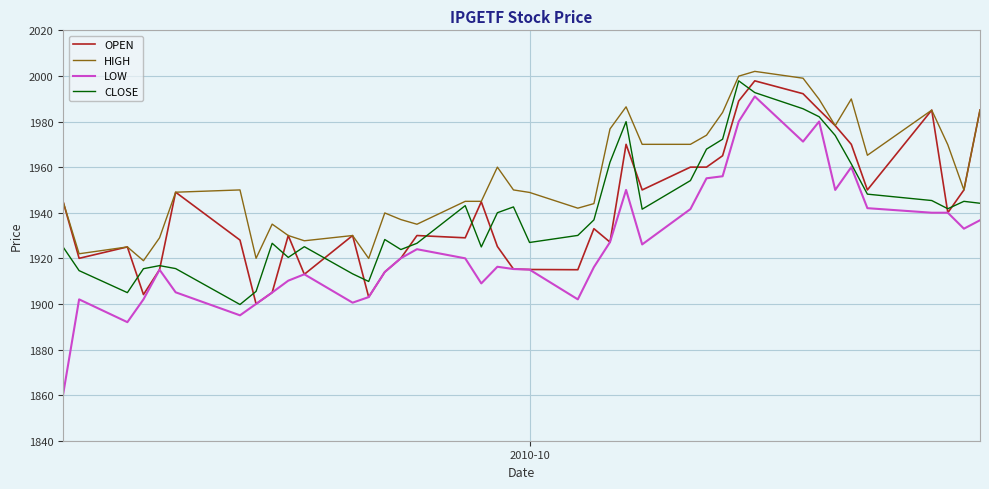

True or false: HIGH and LOW intersect in this chart.

False